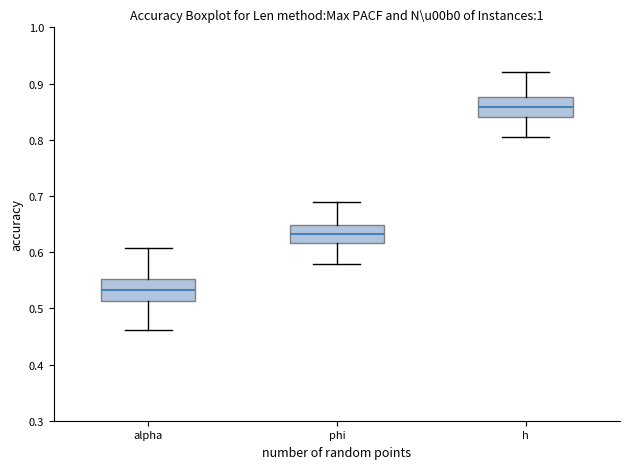

Which box's median line is the highest?

h